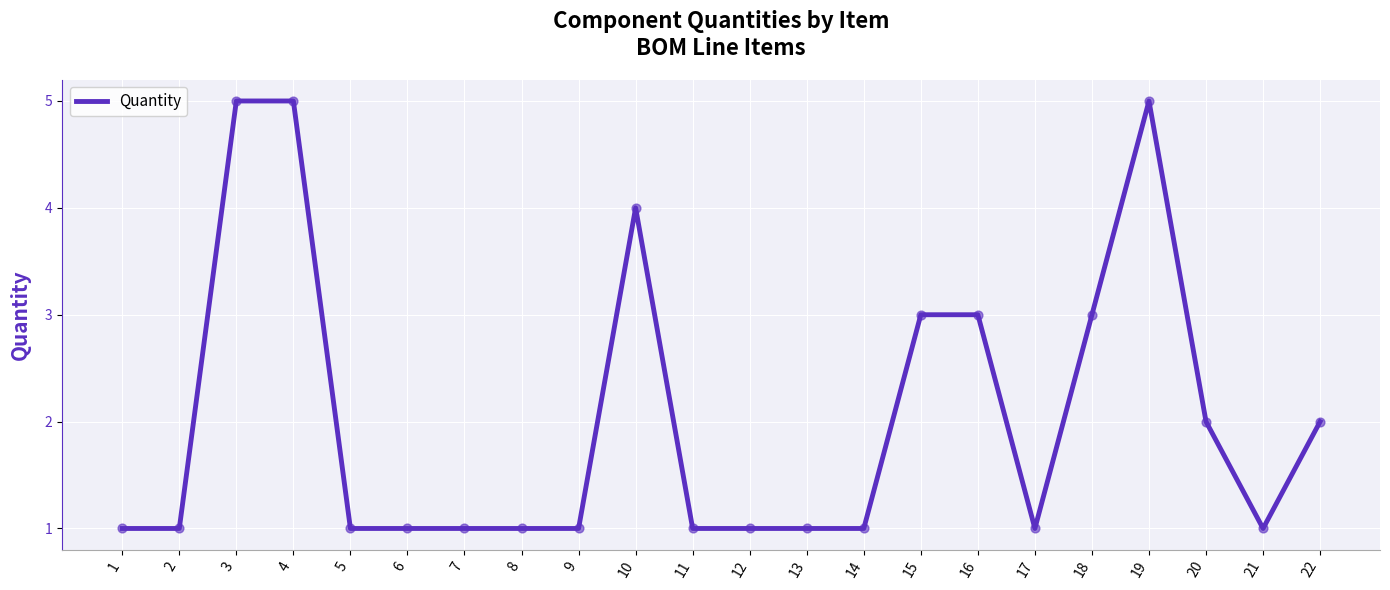

What is the change in value from 13 to 15?

+2